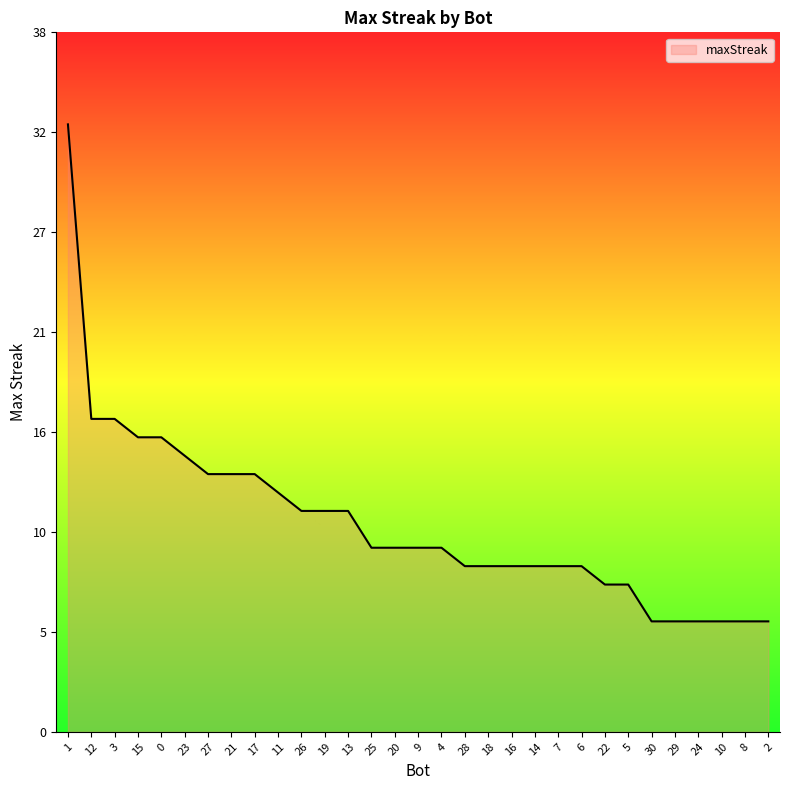

Does the chart have visible grid lines?

No